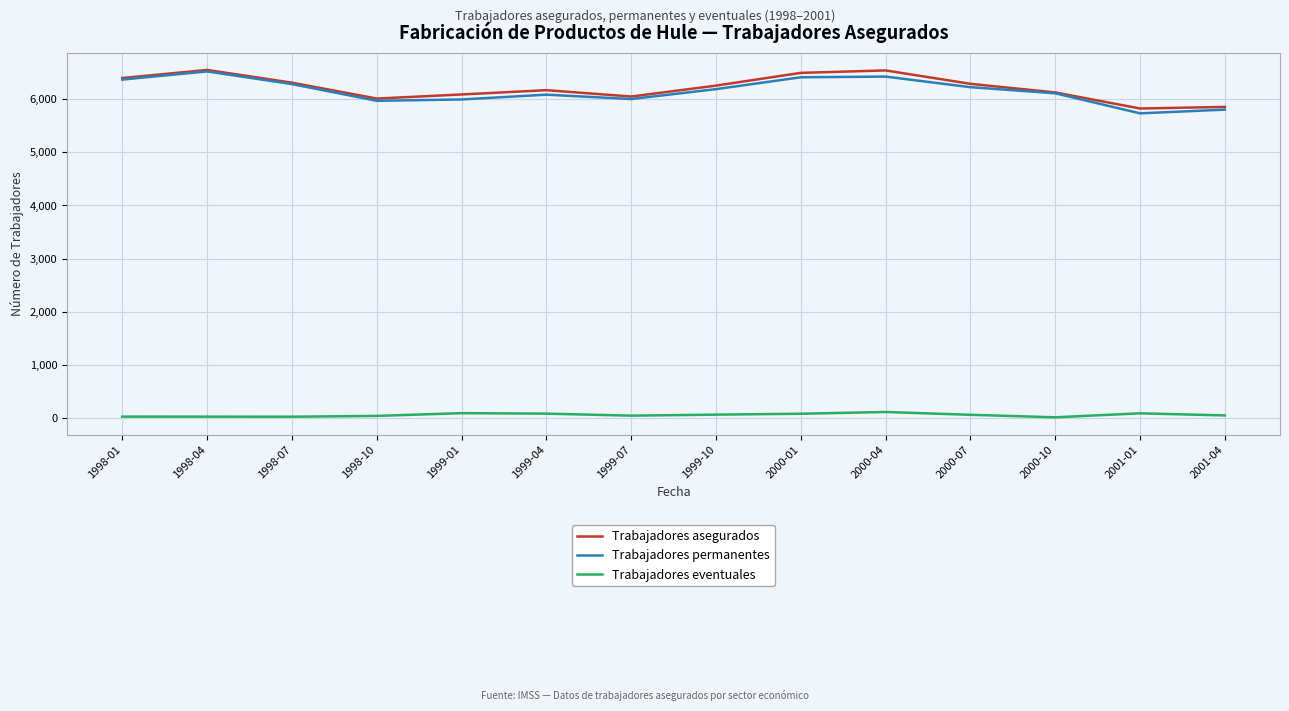

The value of Trabajadores permanentes at 2000-07 is 6222. True or false?

True